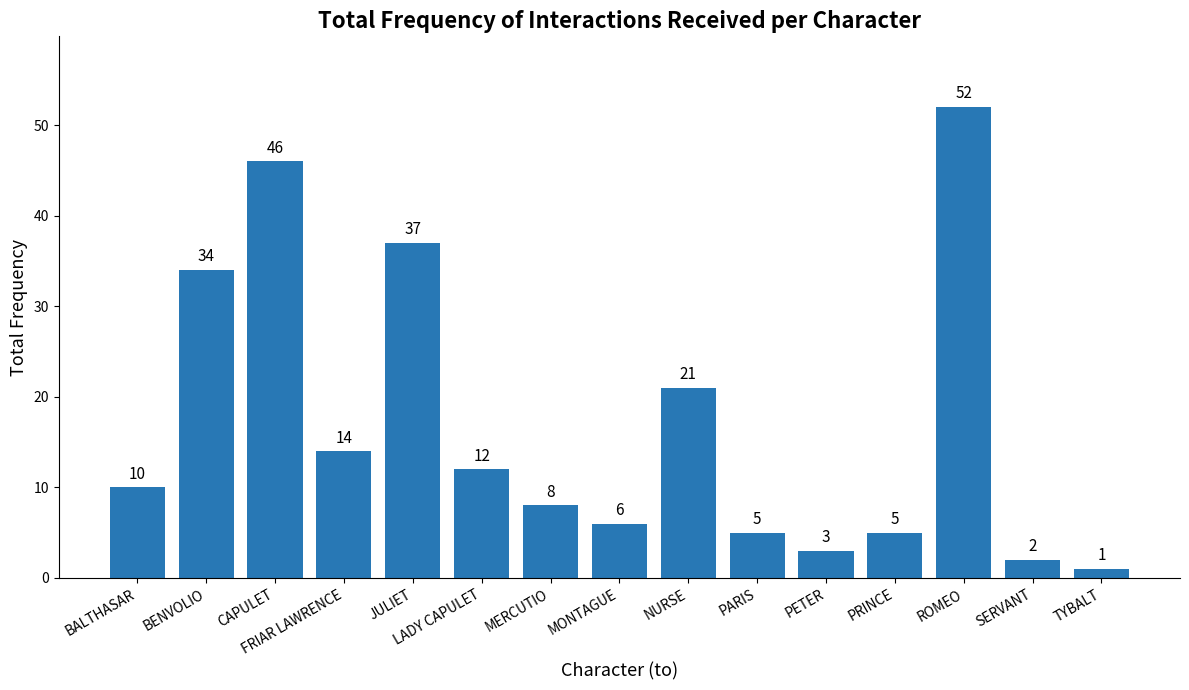

What is the smallest value displayed?

1